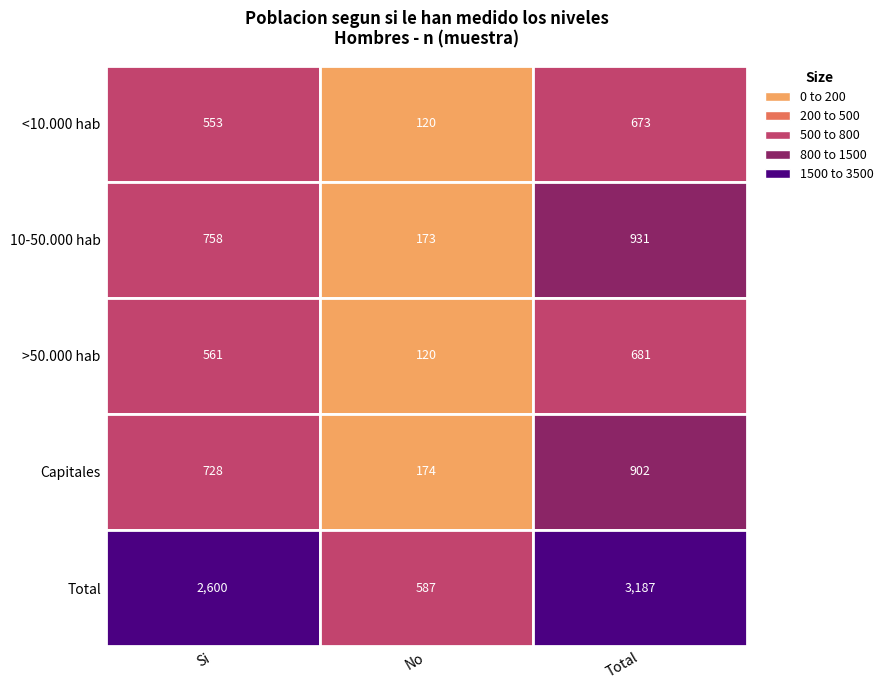

Which series has the widest spread of values?

Total